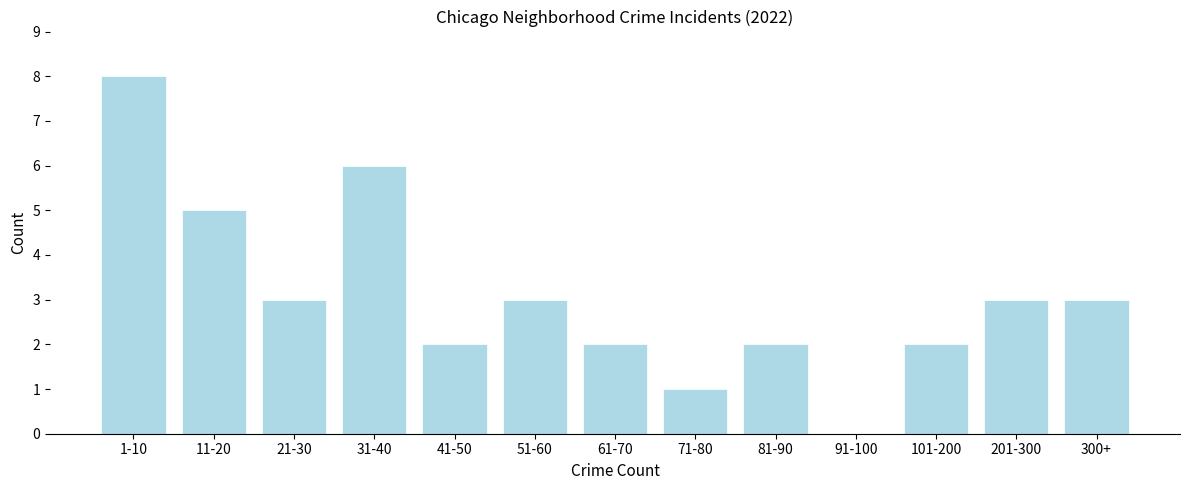

Reading right to left, transcribe all the data shown in this chart.

300+=3	201-300=3	101-200=2	91-100=0	81-90=2	71-80=1	61-70=2	51-60=3	41-50=2	31-40=6	21-30=3	11-20=5	1-10=8